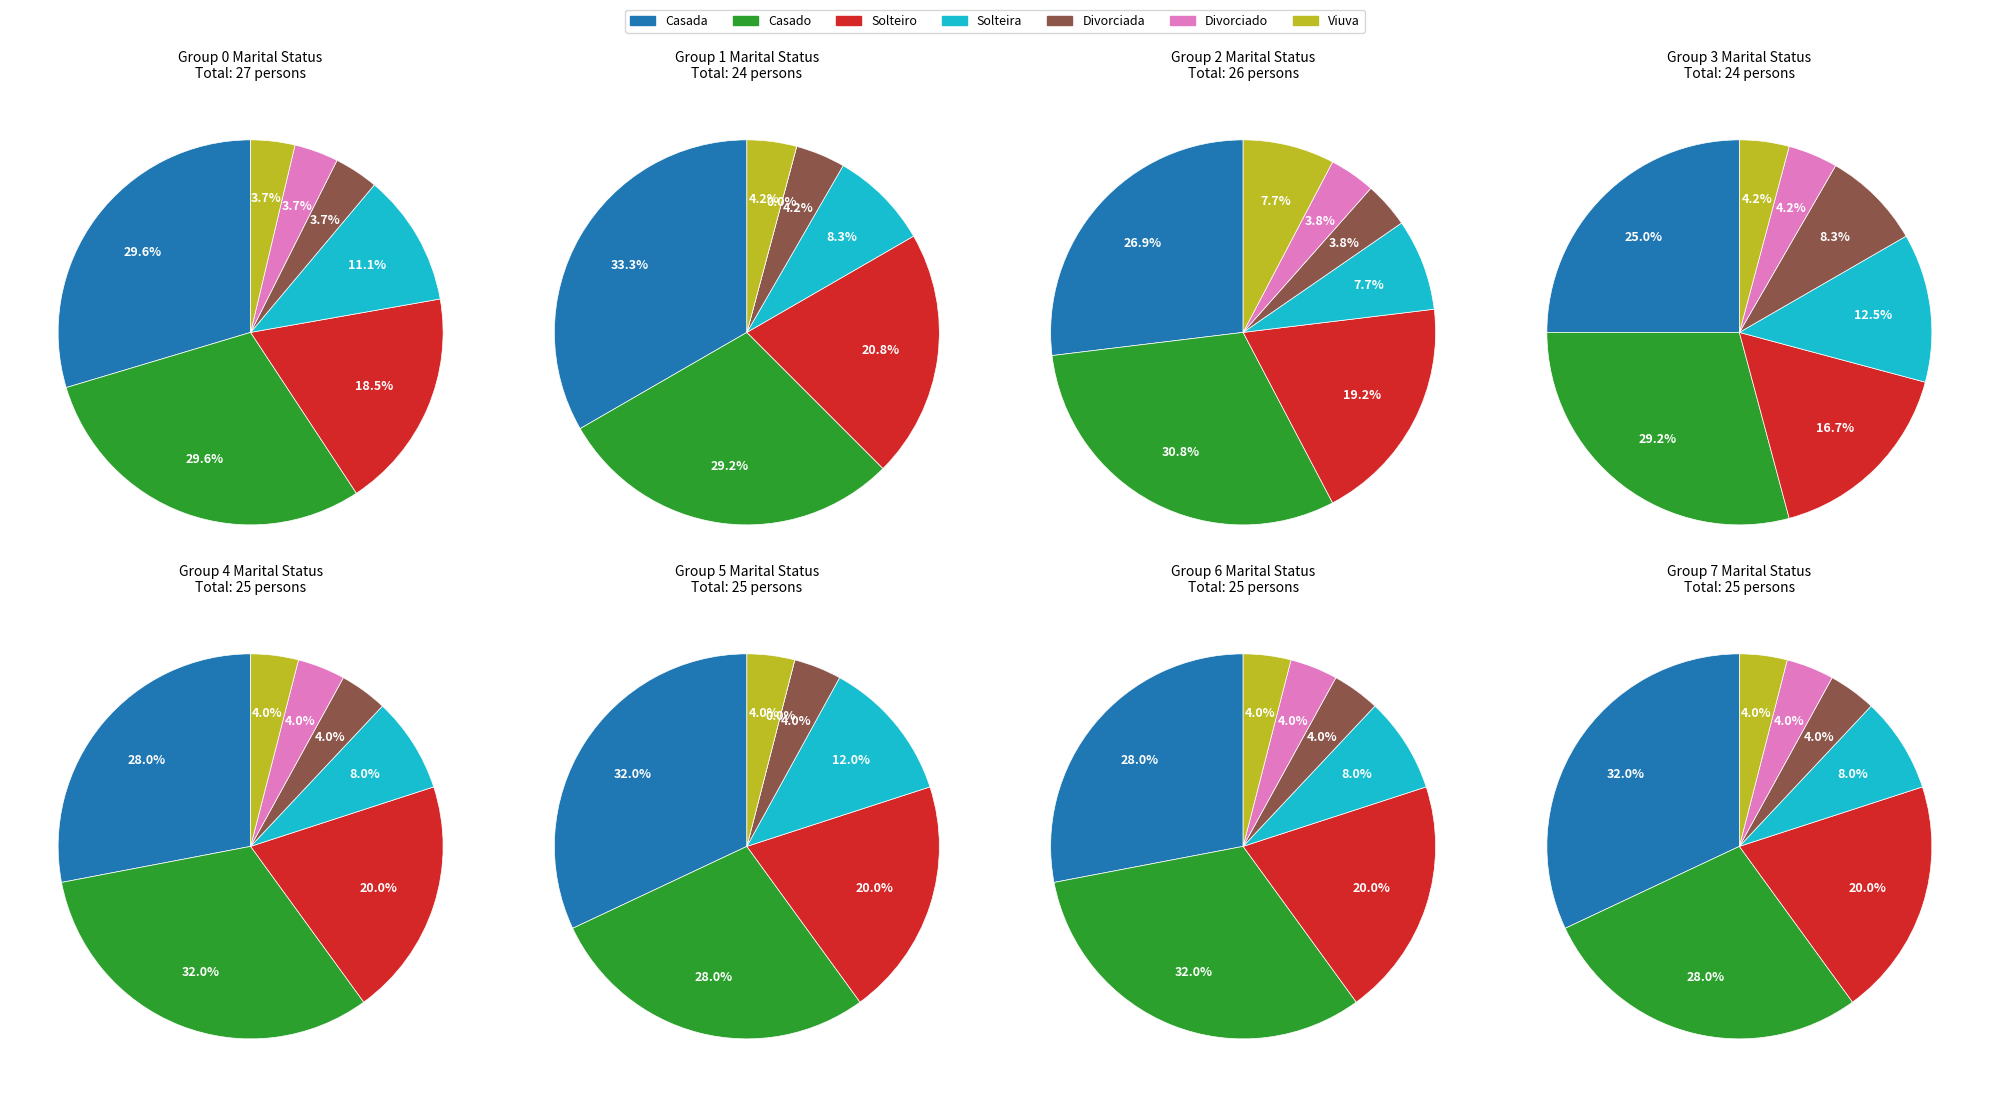

To the nearest percent, what is the average slice percentage?

14%